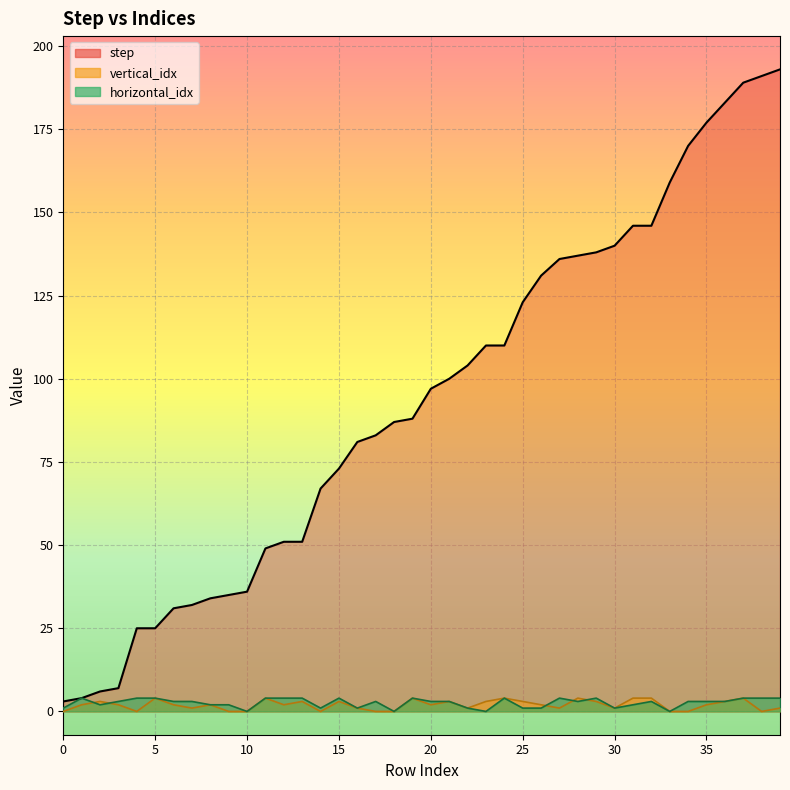

True or false: vertical_idx has more than 2 interior local peaks.

True